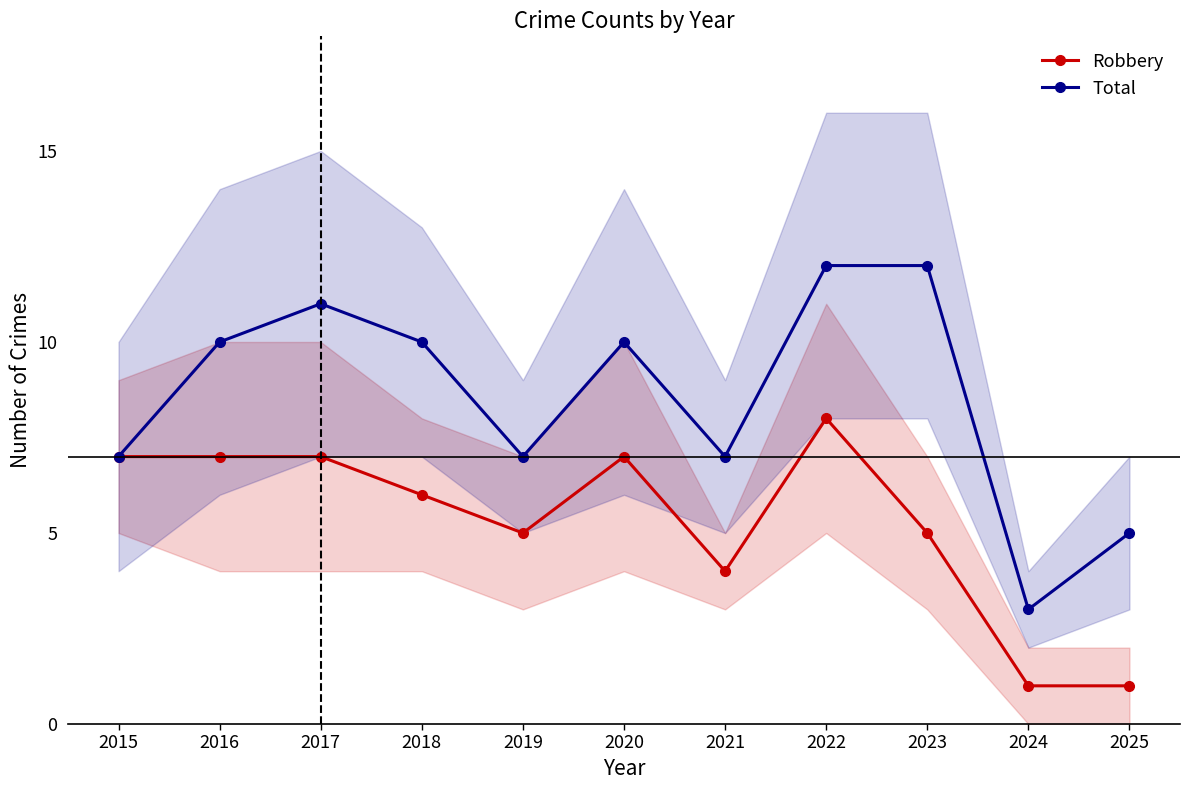

Which series has the largest range (max minus min)?

Total